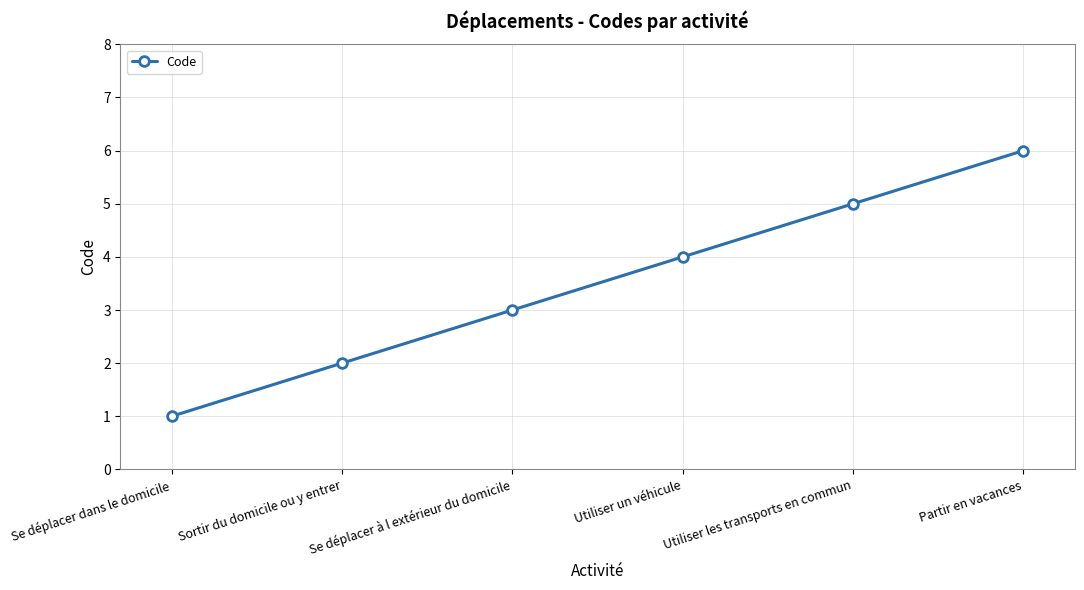

What is the difference between the values at Se déplacer dans le domicile and Utiliser un véhicule?

3